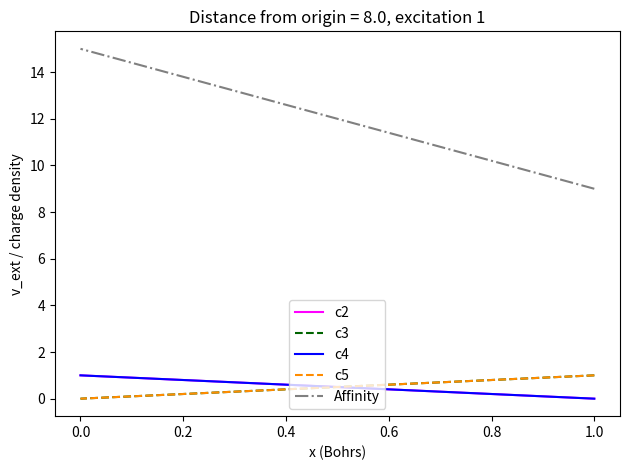

Count the number of data series in this chart.

5